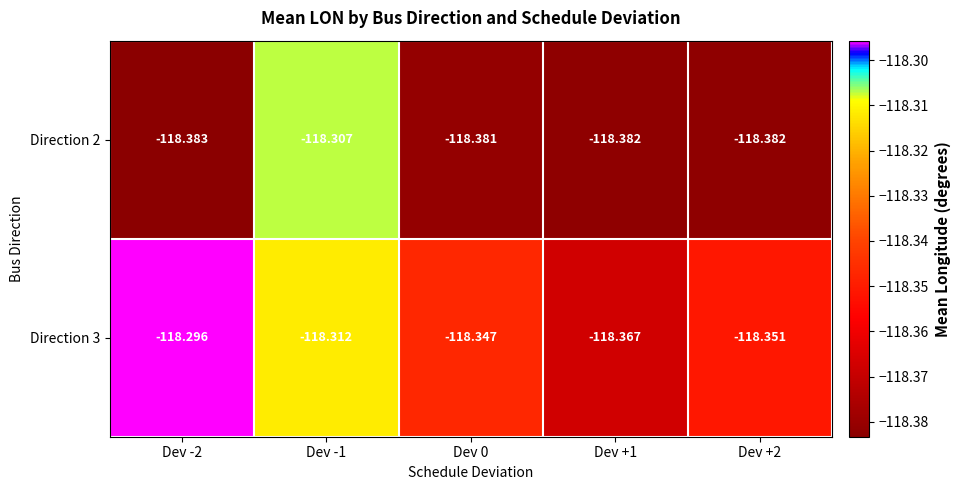

Is the value of Direction 3 at Dev +1 greater than the value of Direction 2 at Dev +2?

Yes